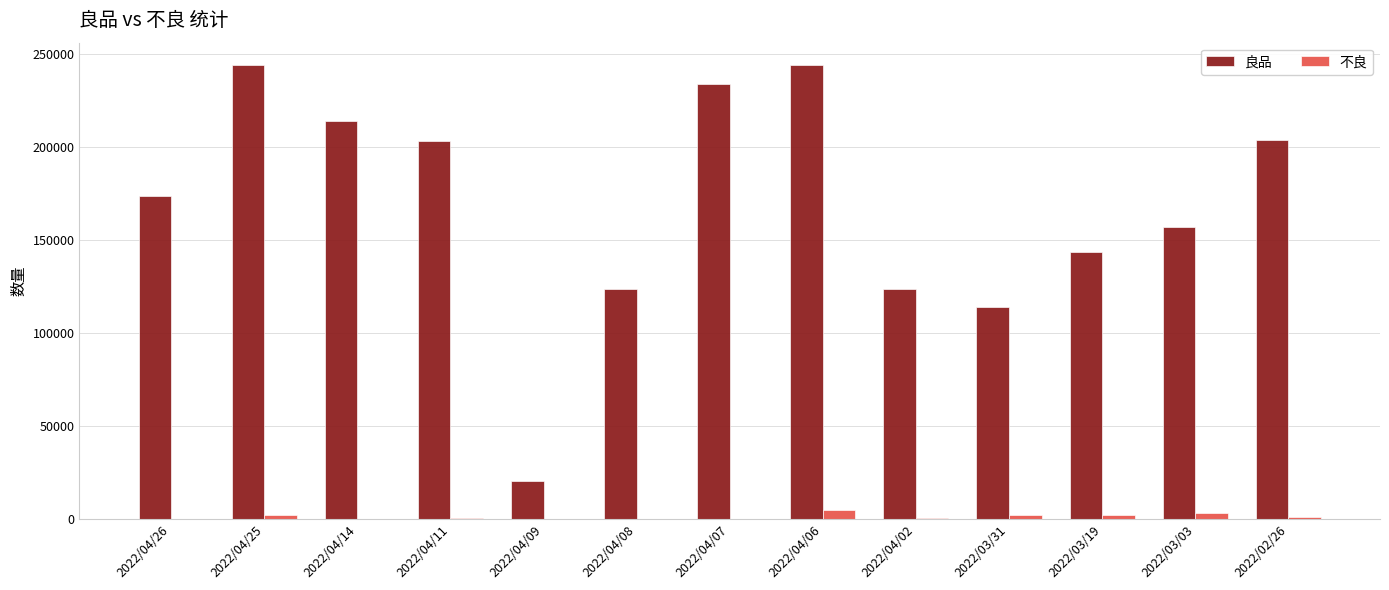

What is the maximum value shown in the chart?

243929